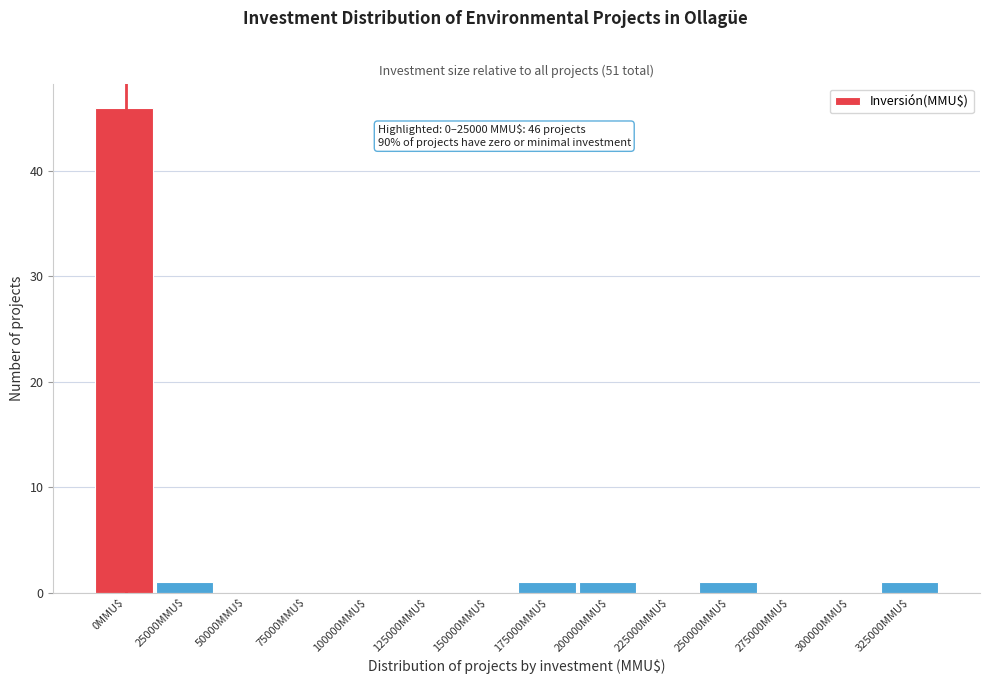

Is it true that the value at 275000MMU$ is 27?

False